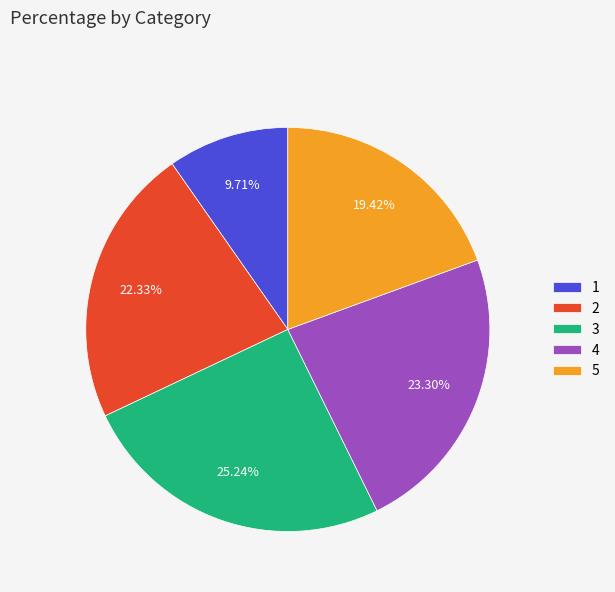

Does 3 account for over 50% of the chart?

No